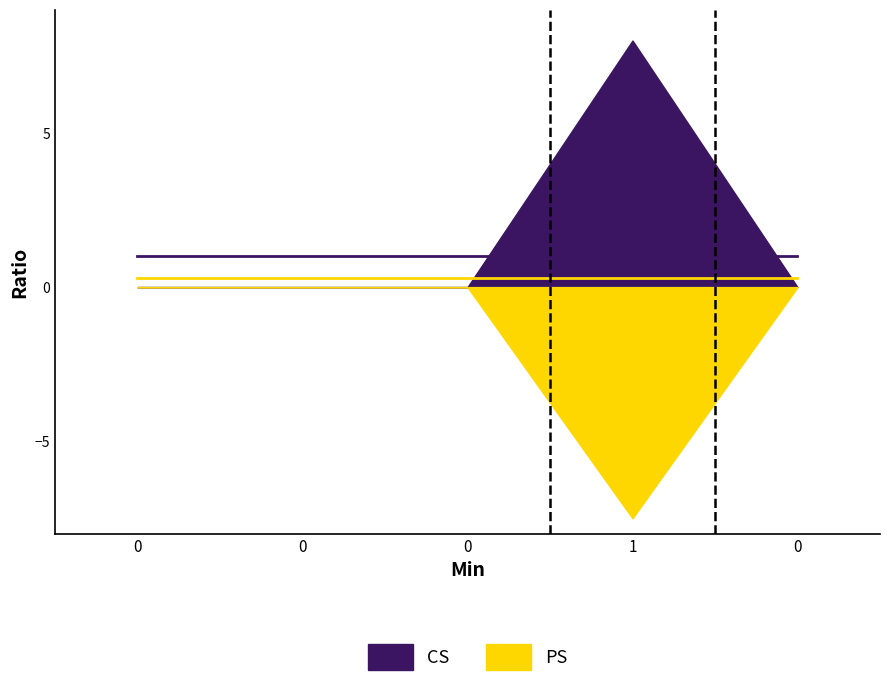

True or false: CS and PS intersect in this chart.

False